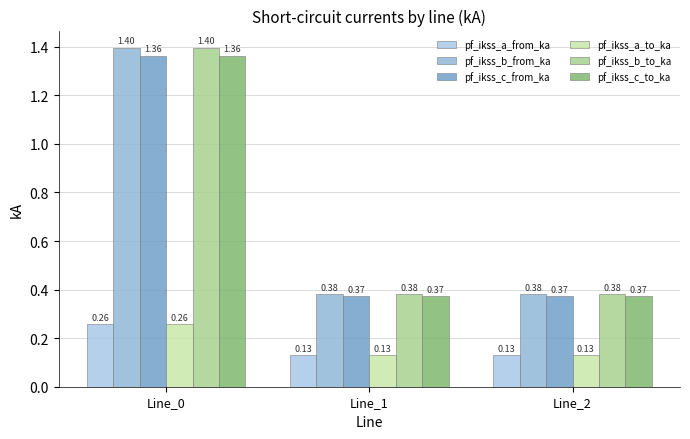

Reading right to left, list all the values displayed in this chart.

pf_ikss_a_from_ka: 0.1	0.1	0.3
pf_ikss_b_from_ka: 0.4	0.4	1.4
pf_ikss_c_from_ka: 0.4	0.4	1.4
pf_ikss_a_to_ka: 0.1	0.1	0.3
pf_ikss_b_to_ka: 0.4	0.4	1.4
pf_ikss_c_to_ka: 0.4	0.4	1.4